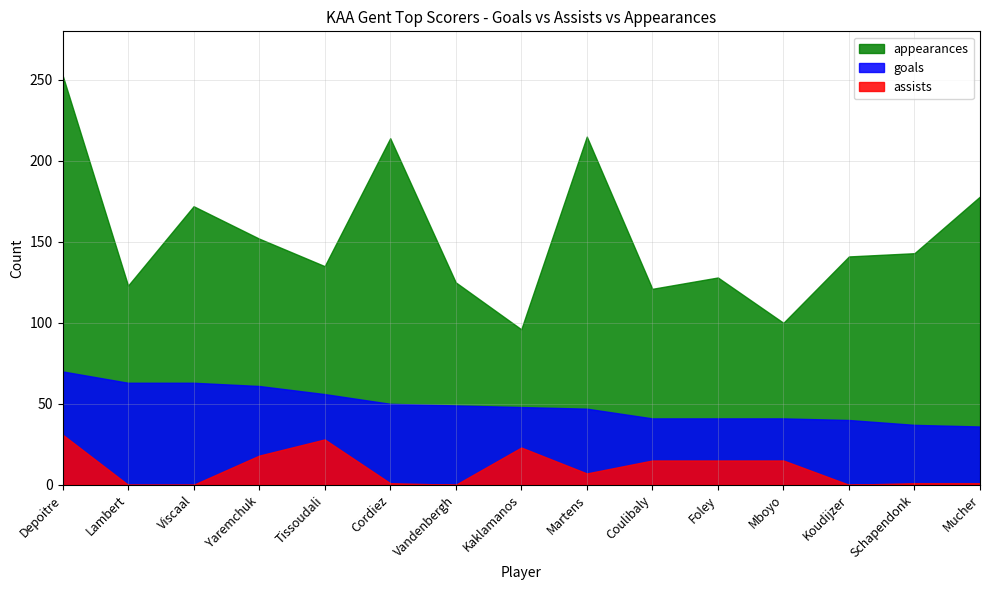

Reading left to right, extract all data points from this chart.

goals: Depoitre=70	Lambert=63	Viscaal=63	Yaremchuk=61	Tissoudali=56	Cordiez=50	Vandenbergh=49	Kaklamanos=48	Martens=47	Coulibaly=41	Foley=41	Mboyo=41	Koudijzer=40	Schapendonk=37	Mucher=36
assists: Depoitre=31	Lambert=0	Viscaal=0	Yaremchuk=18	Tissoudali=28	Cordiez=1	Vandenbergh=0	Kaklamanos=23	Martens=7	Coulibaly=15	Foley=15	Mboyo=15	Koudijzer=0	Schapendonk=1	Mucher=1
appearances: Depoitre=253	Lambert=123	Viscaal=172	Yaremchuk=152	Tissoudali=135	Cordiez=214	Vandenbergh=125	Kaklamanos=96	Martens=215	Coulibaly=121	Foley=128	Mboyo=100	Koudijzer=141	Schapendonk=143	Mucher=178